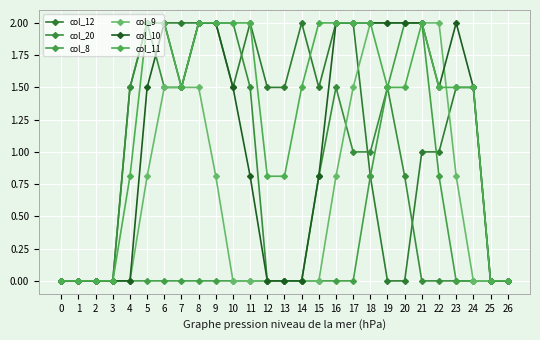

Is it true that col_8 equals 1.0 at 19?

False